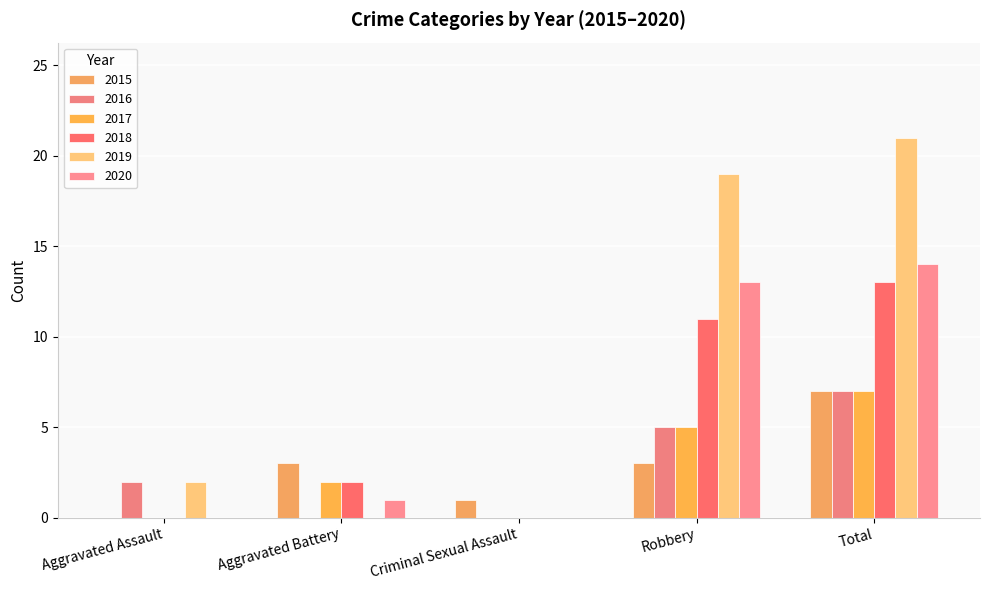

Which label corresponds to the largest value in the chart?

Total